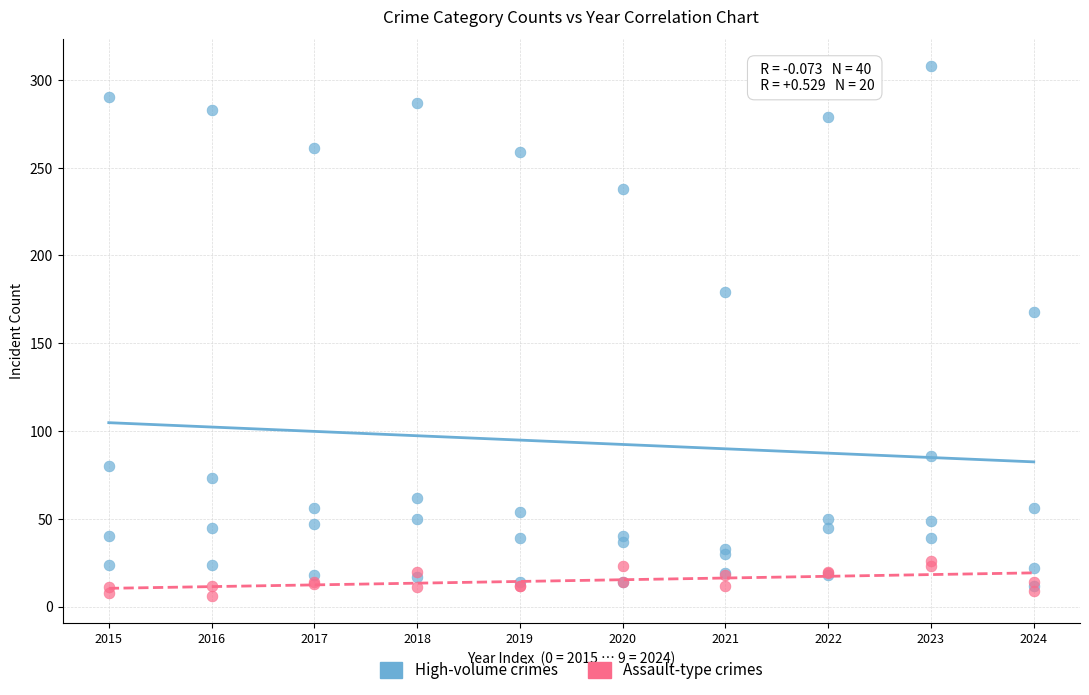

Which series reaches the maximum Y coordinate?

High-volume crimes